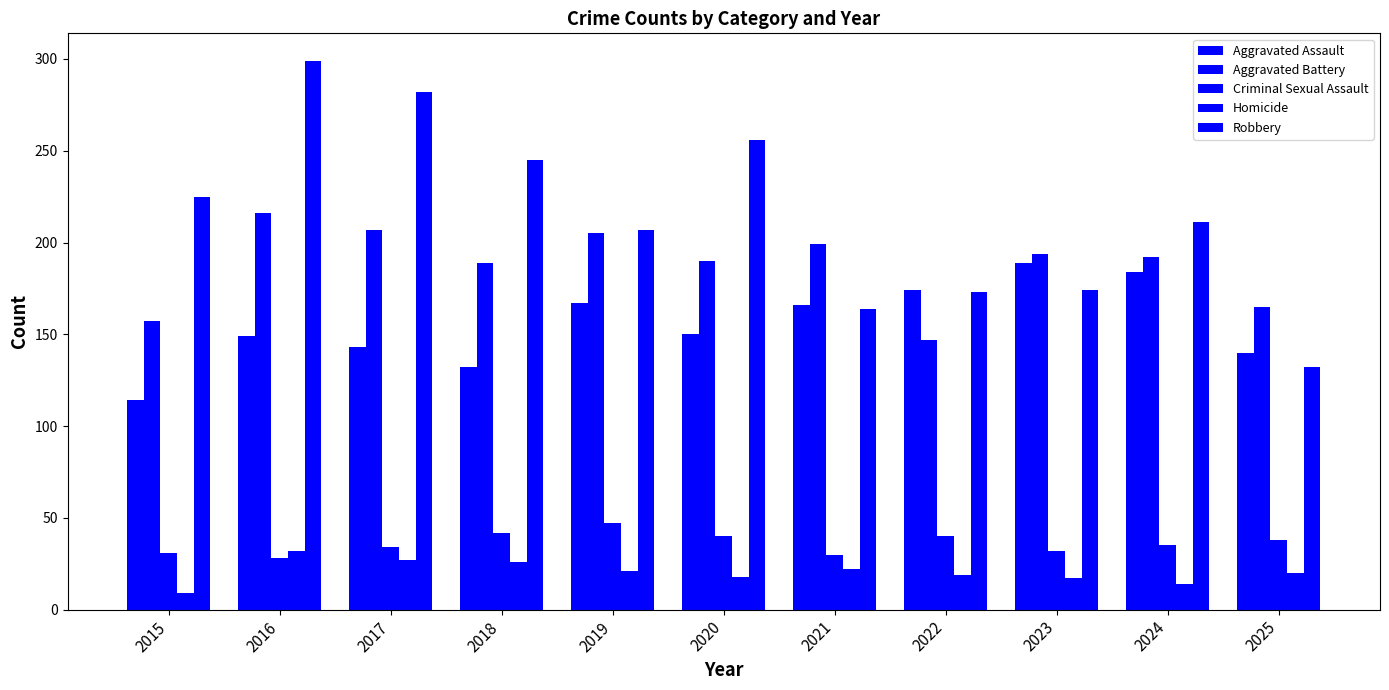

What is the minimum value shown in the chart?

9